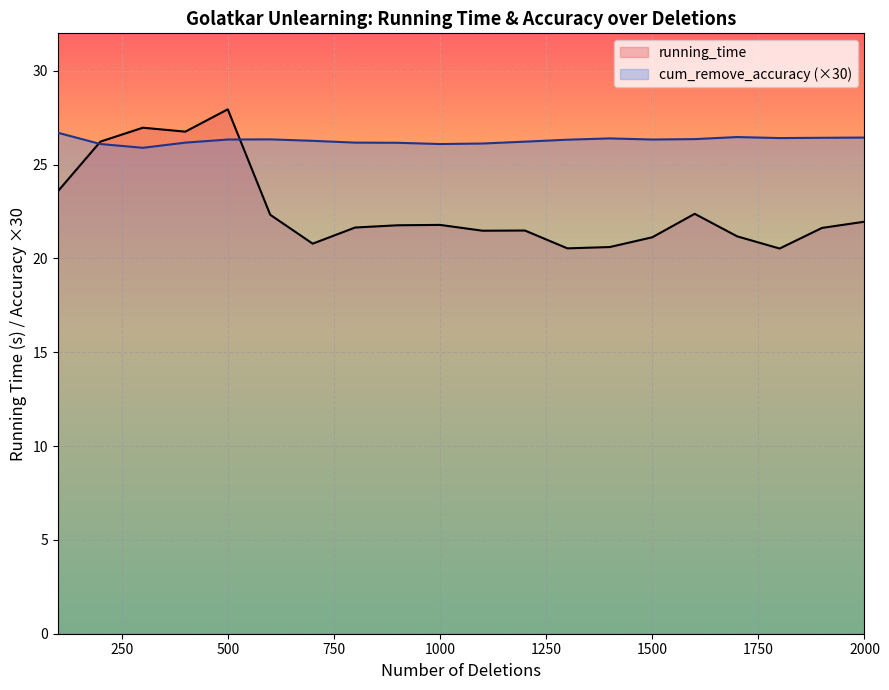

Which series has the widest spread of values?

running_time